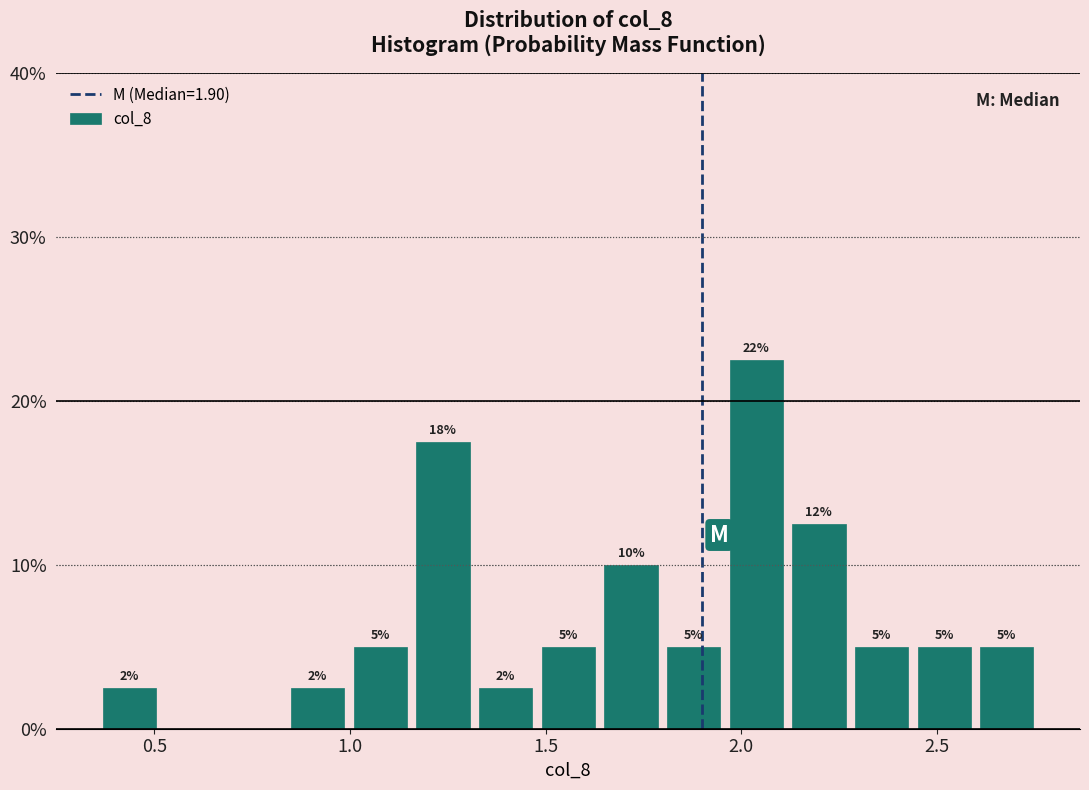

Around what value on the x-axis is the tallest bar? Give the approximate position of its centre, as read against the axis.

2.05